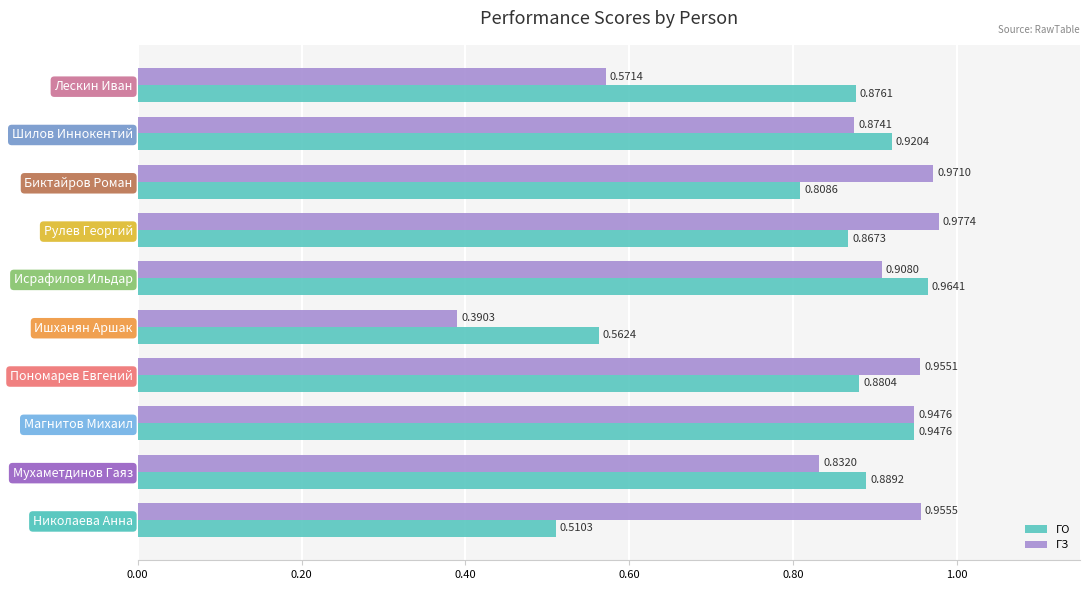

At which label does ГО reach its peak?

Исрафилов Ильдар